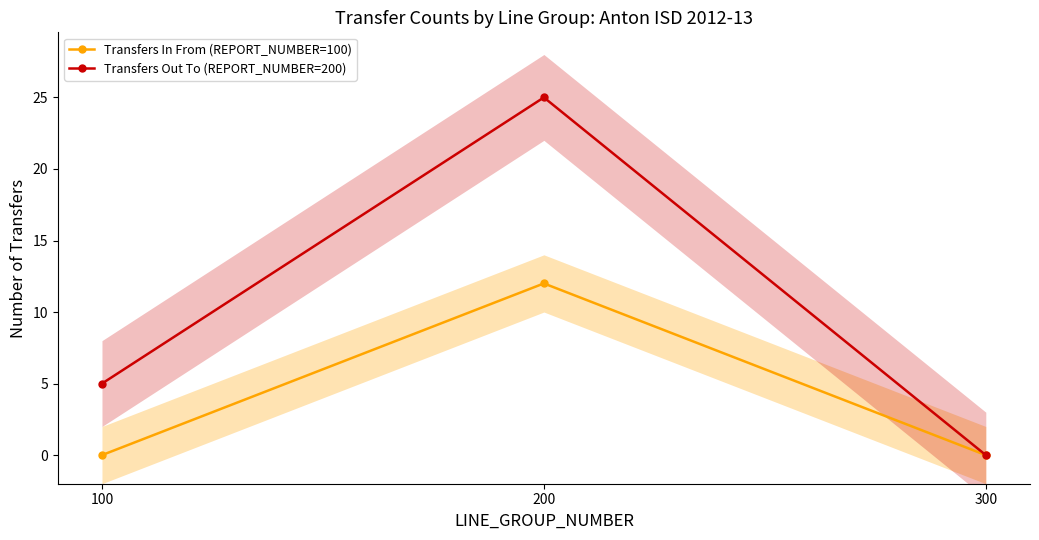

Which label corresponds to the smallest value in the chart?

100